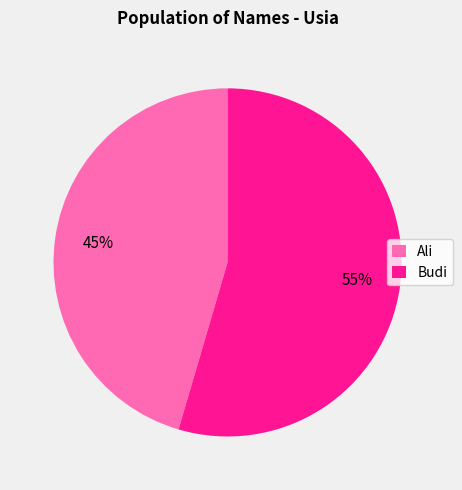

The Budi slice represents 43% of the pie. True or false?

False